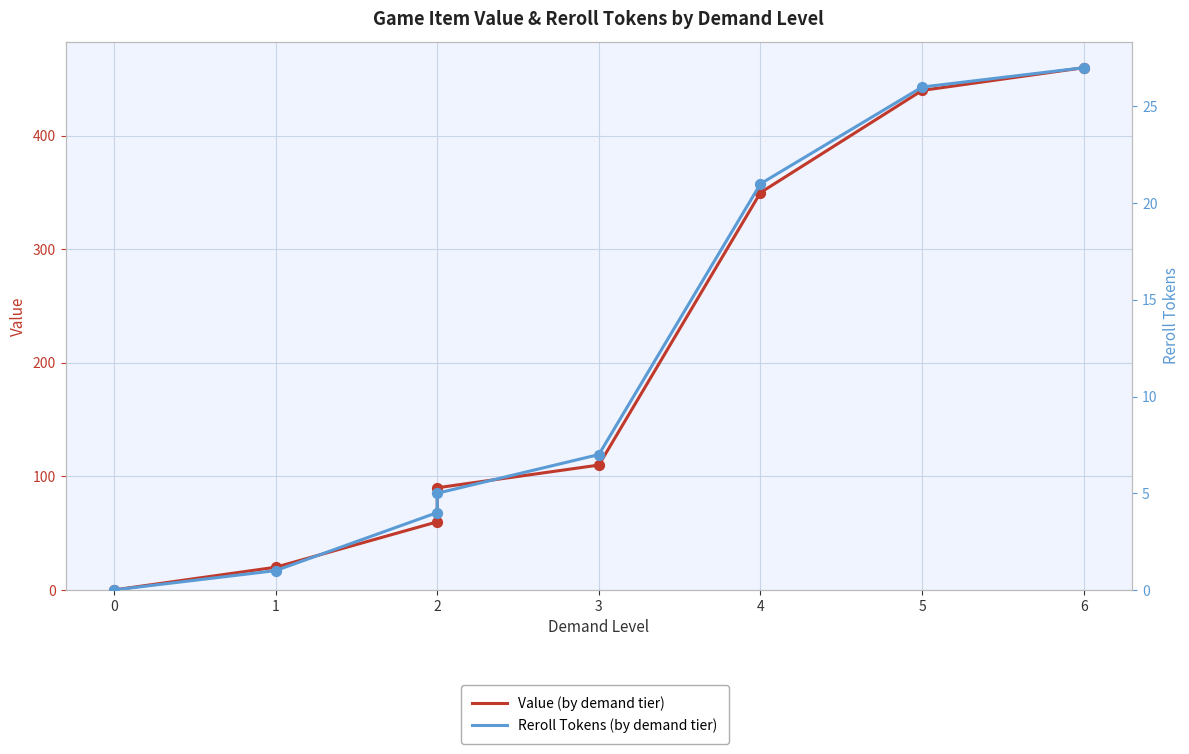

Which series has the largest total across all categories?

Value